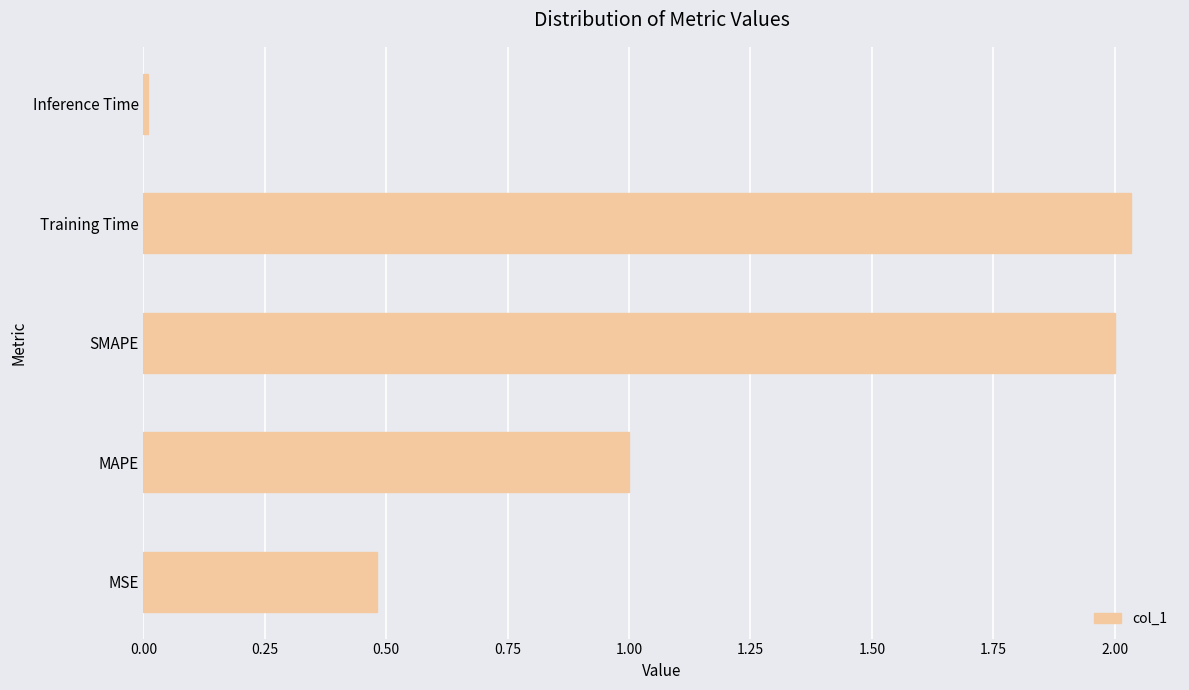

Between Training Time and MSE, which is larger?

Training Time